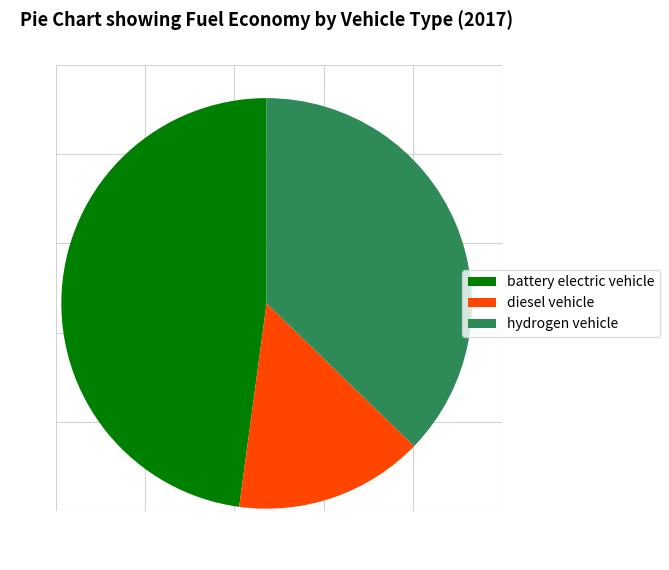

Does diesel vehicle account for over 50% of the chart?

No